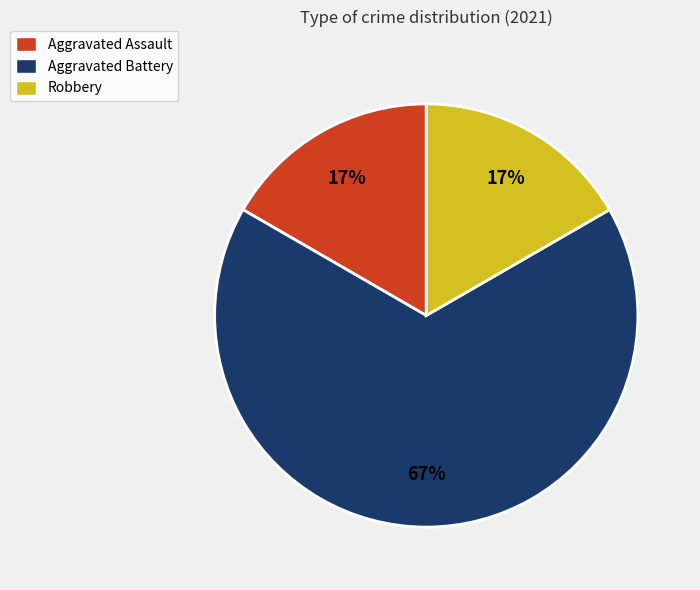

Which category has the biggest portion of the pie?

Aggravated Battery